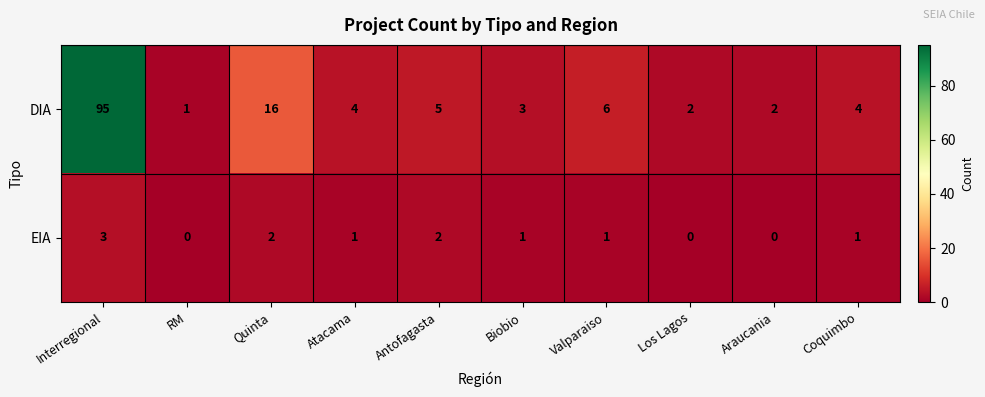

The EIA series shows 1 at Quinta. True or false?

False